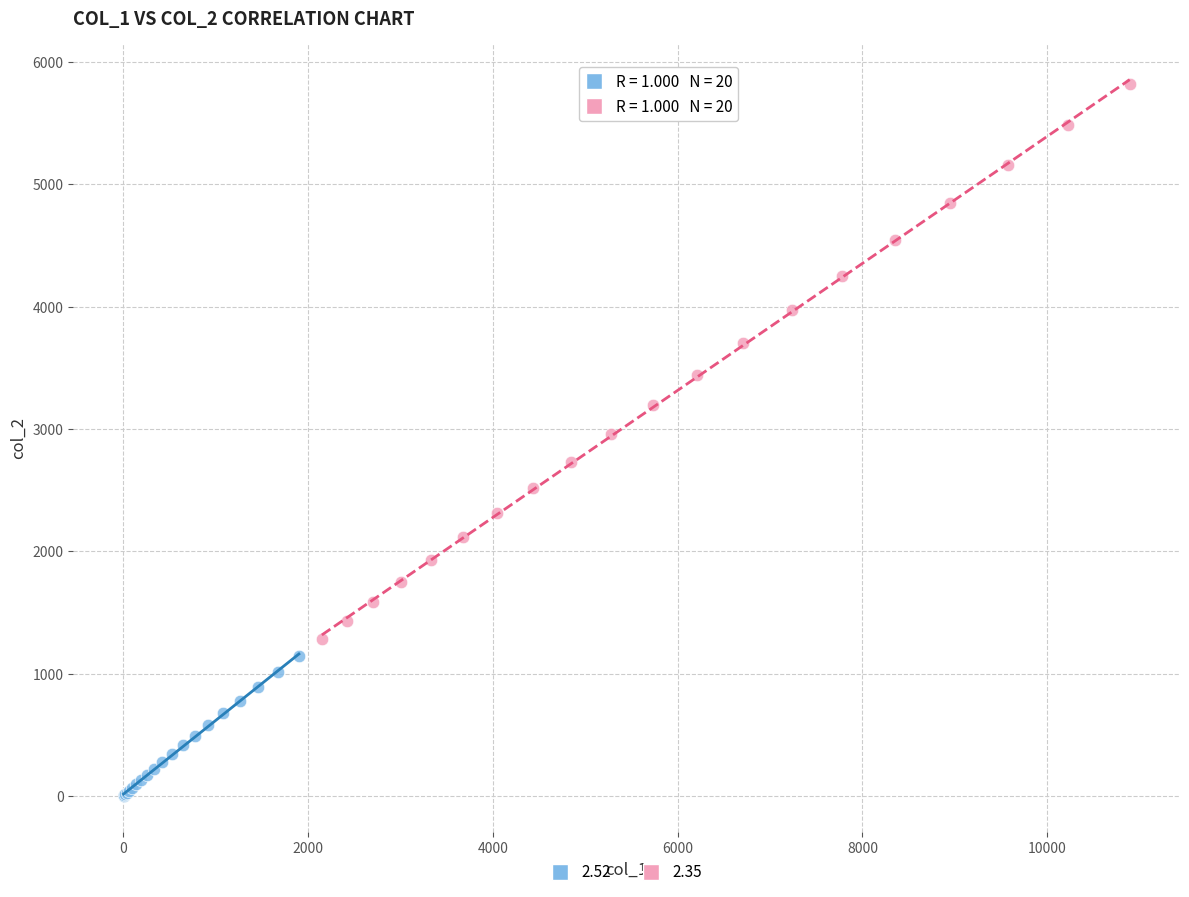

Which series reaches the maximum Y coordinate?

2.35